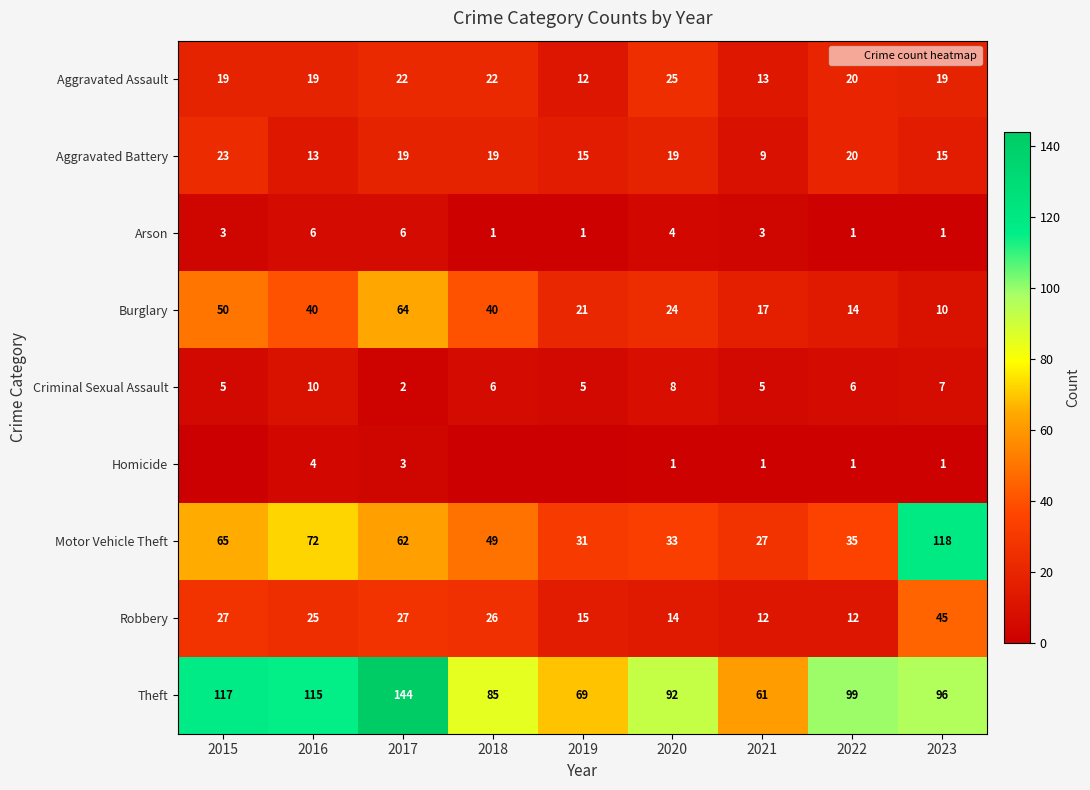

What is the sum of all Homicide values?

11